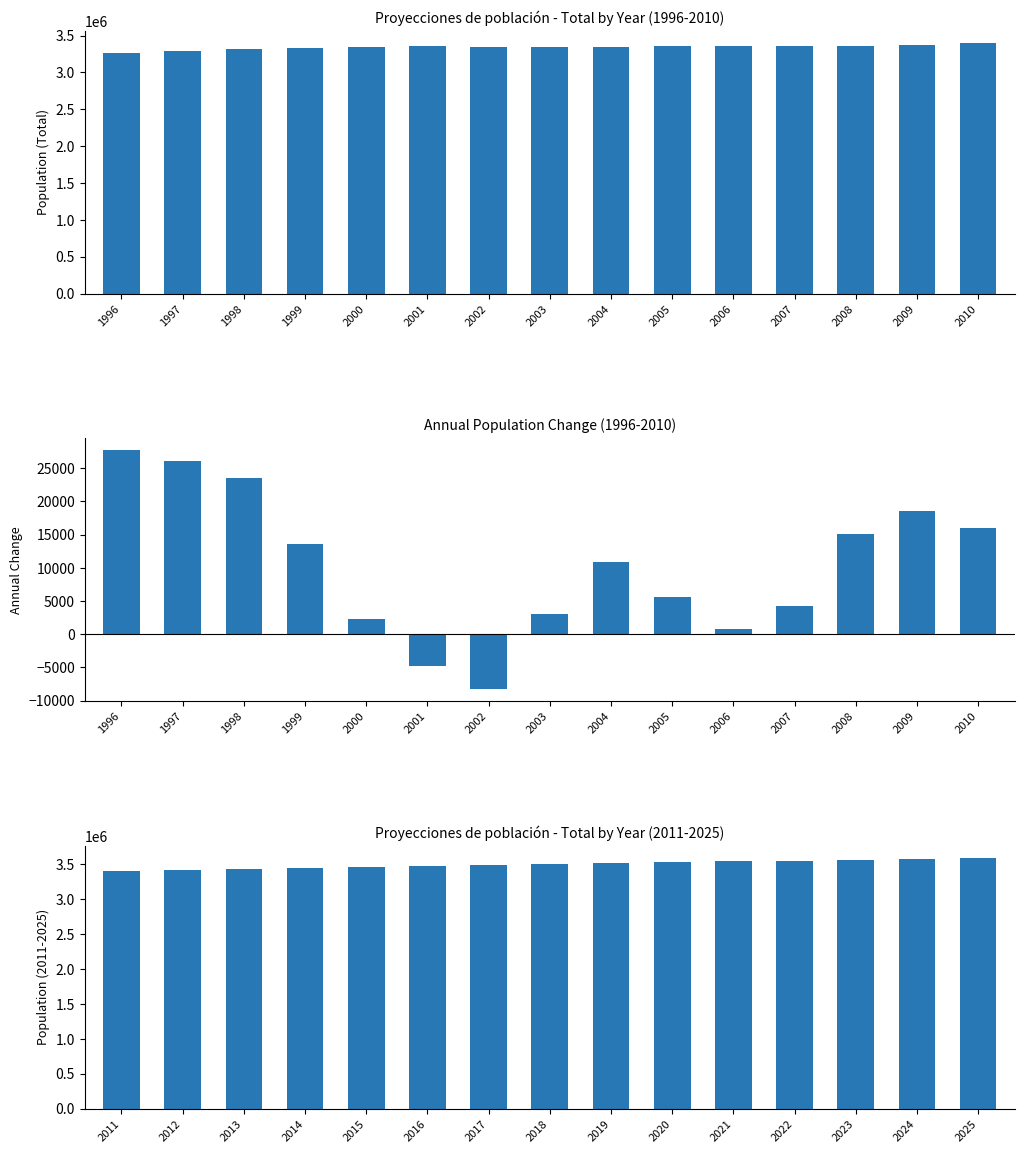

At which label does Poblacion reach its peak?

2025